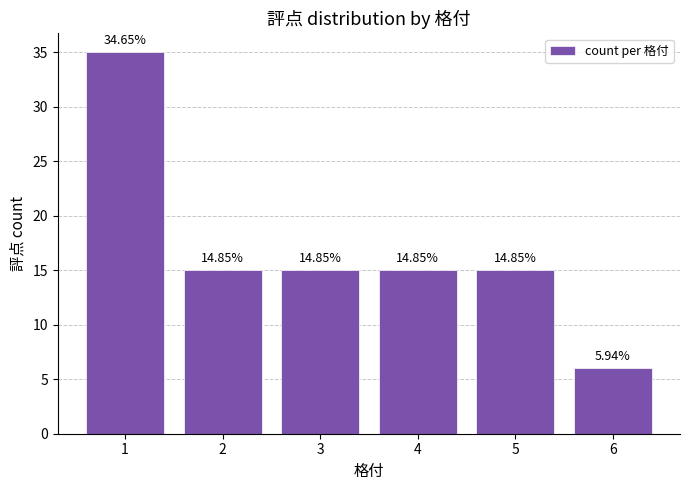

Where does the data first go above 15?

1